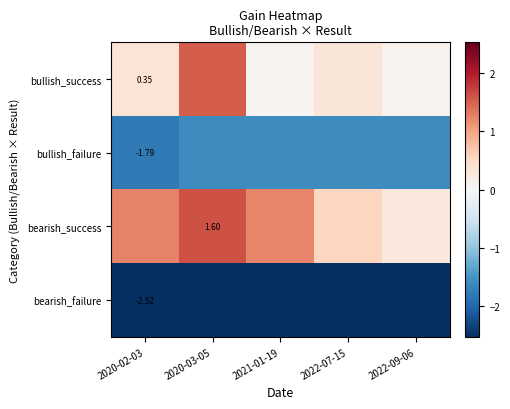

Which category has the lowest value across all series?

2020-02-03